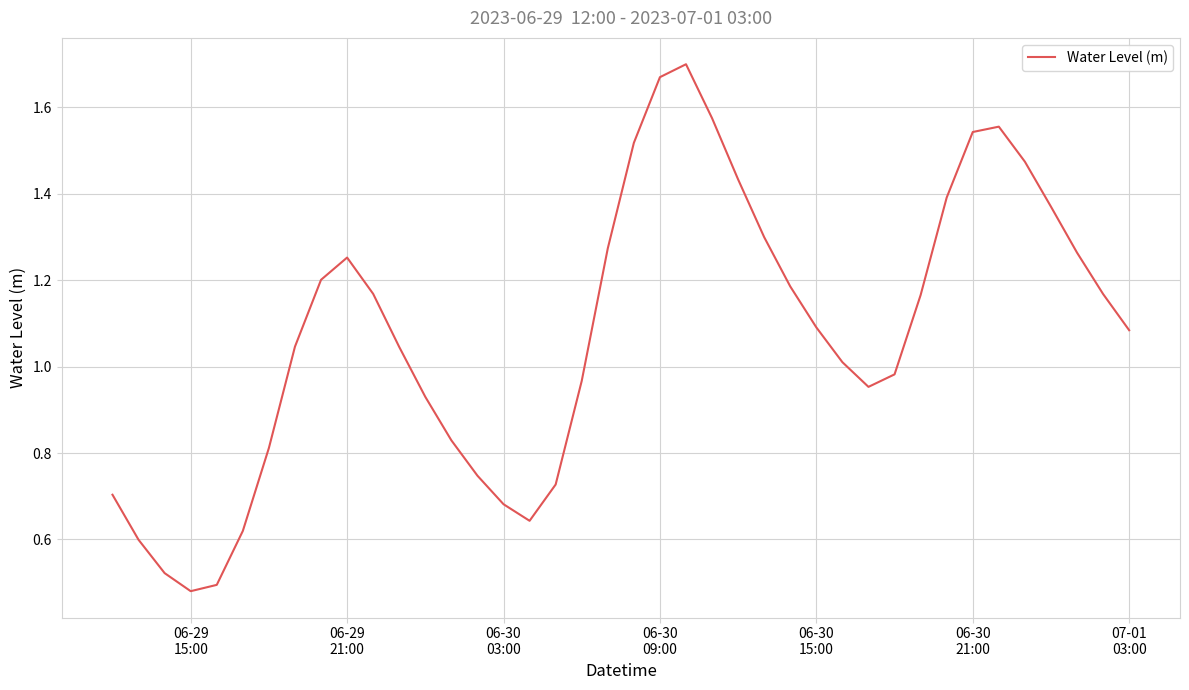

Is this an area chart (filled region under the line)?

No